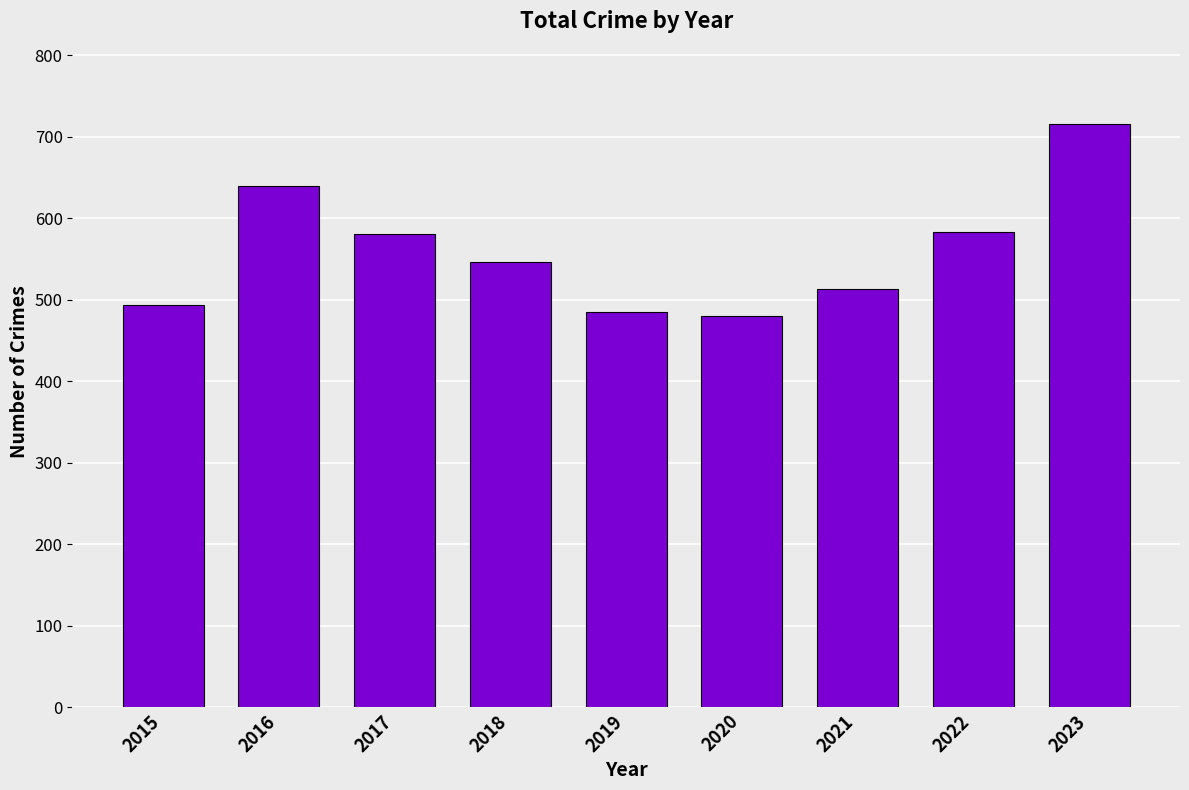

What is the minimum value shown in the chart?

480